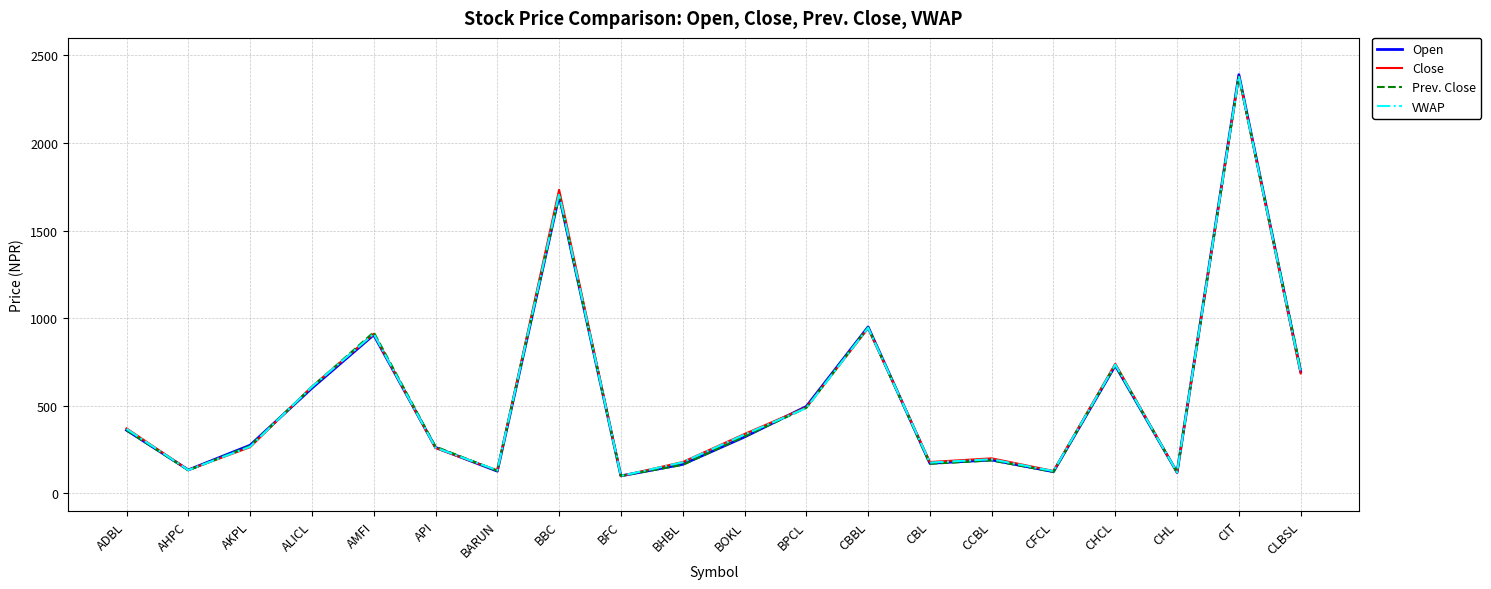

What position from the left is BARUN?

7